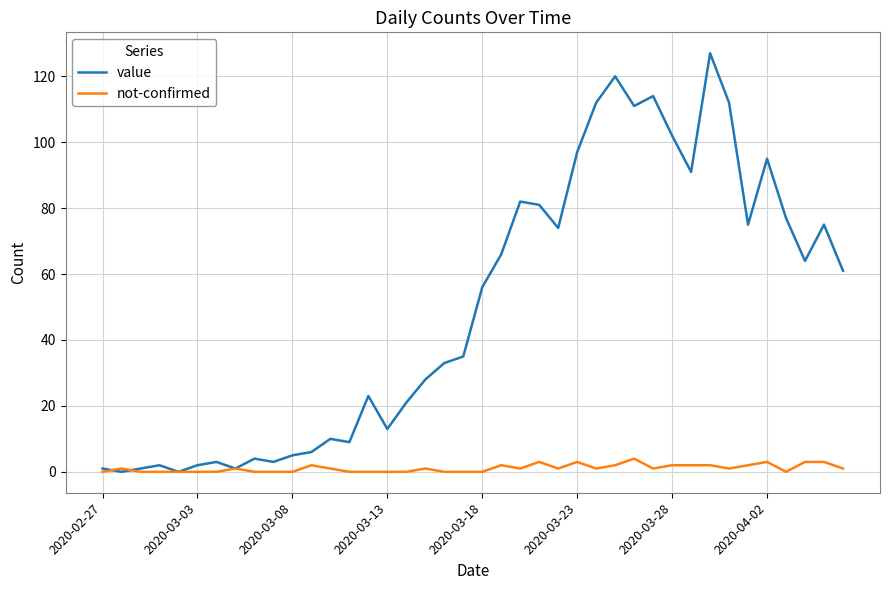

How many lines are shown in the chart?

2